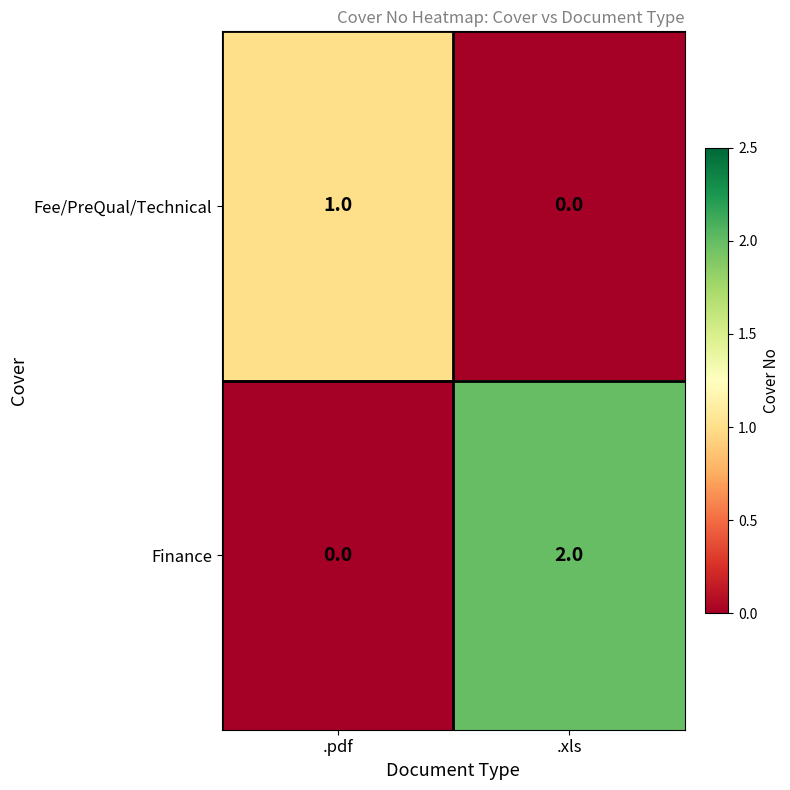

At .xls, list the series in order from largest to smallest.

Finance, Fee/PreQual/Technical